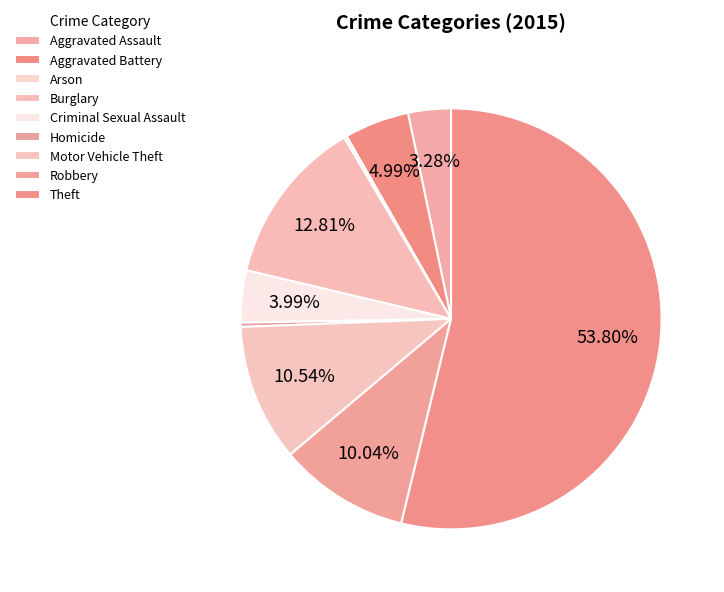

To the nearest percent, what is the difference between the Arson and Aggravated Battery slice percentages?

5%